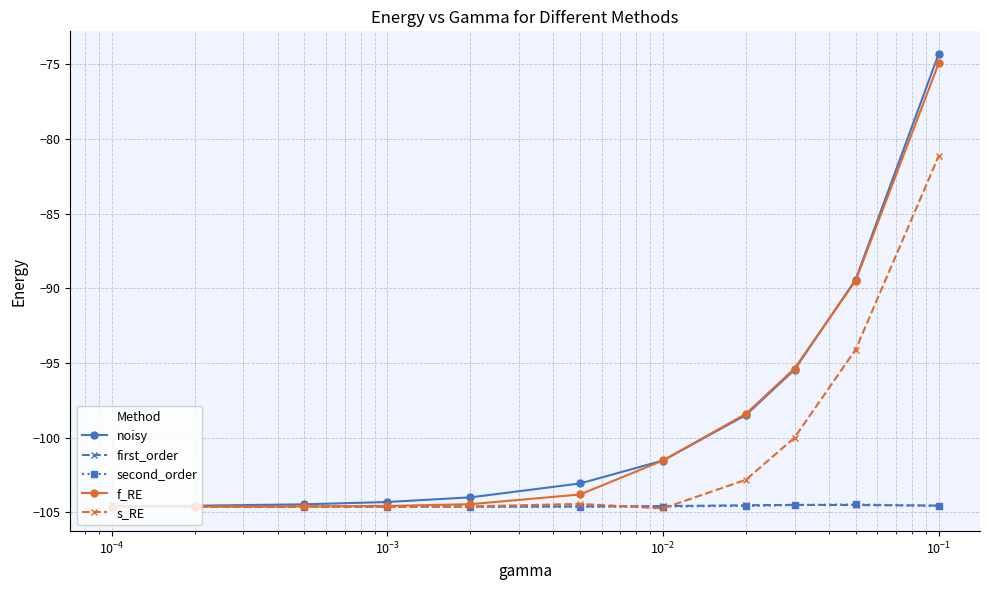

What is the maximum value shown in the chart?

-74.3